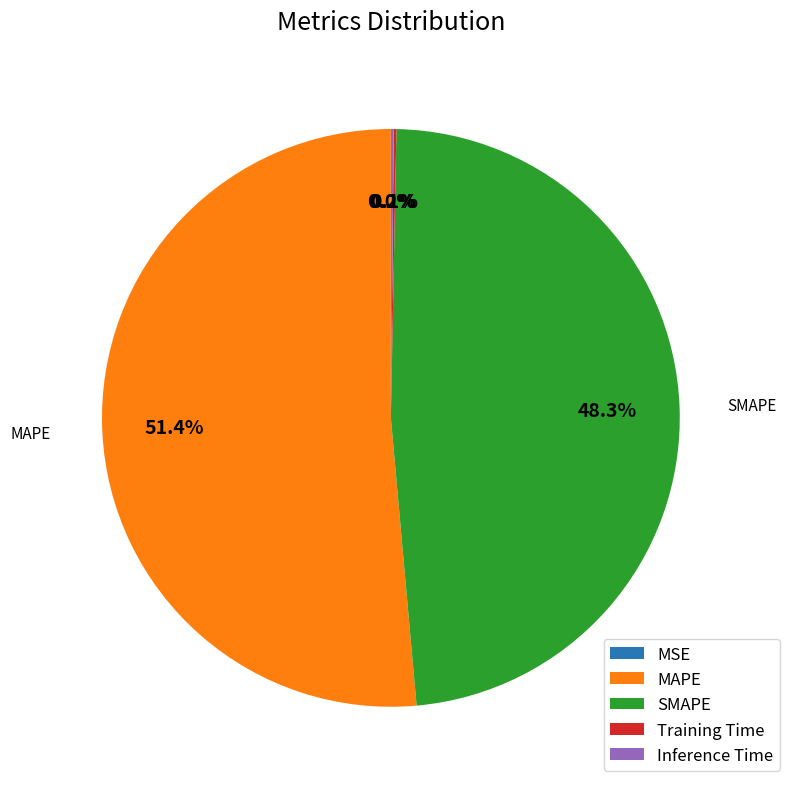

Which category has the biggest portion of the pie?

MAPE